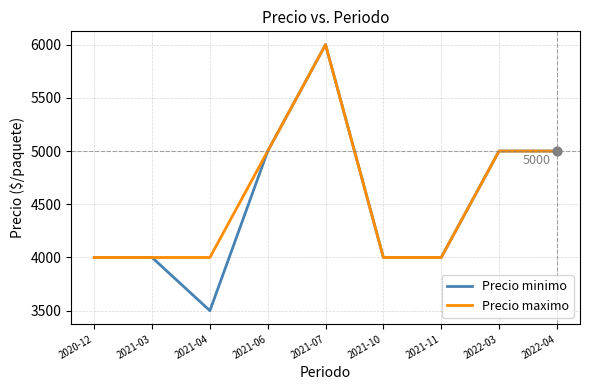

Which series has the largest range (max minus min)?

Precio minimo